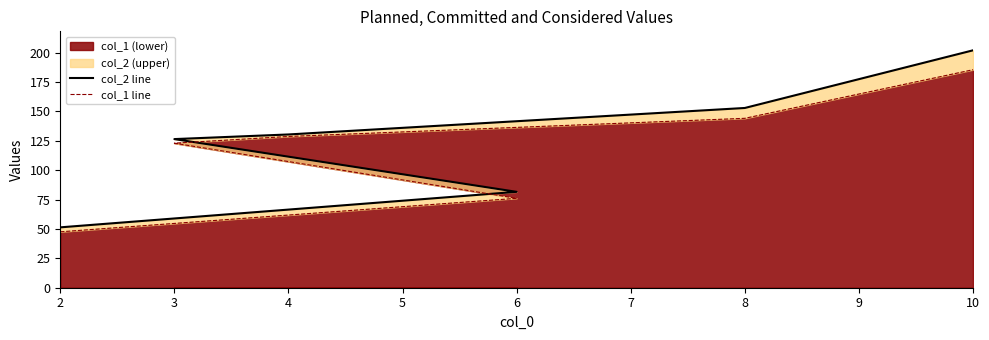

Which series has the largest total across all categories?

col_2 line